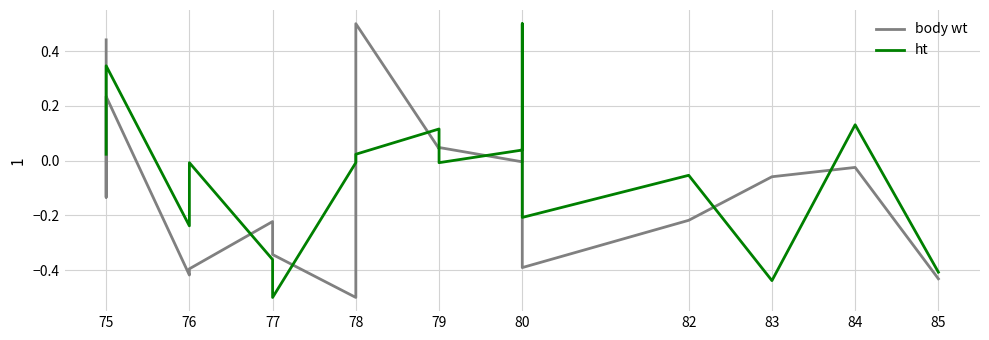

How many values in the body wt series exceed 0?

6